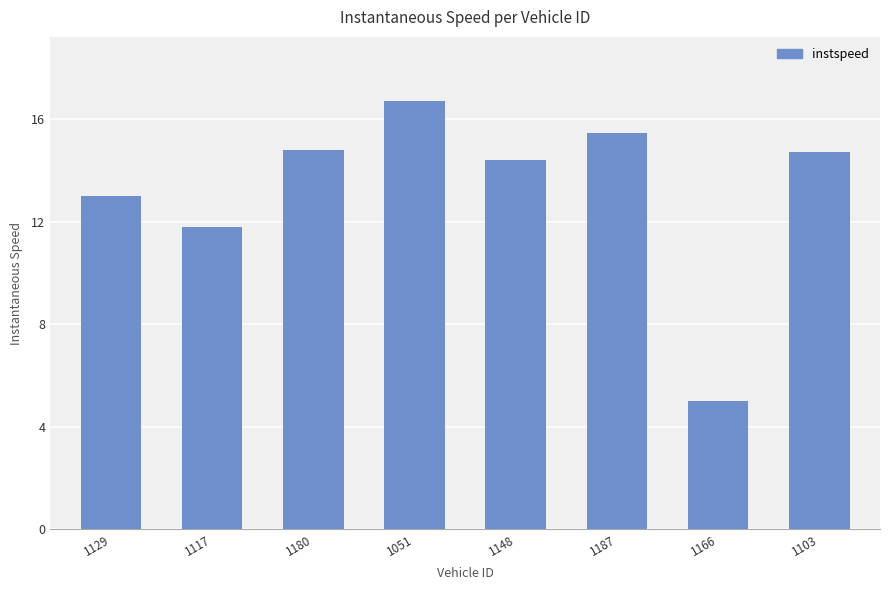

True or false: the data shows 8.3 at 1166.

False